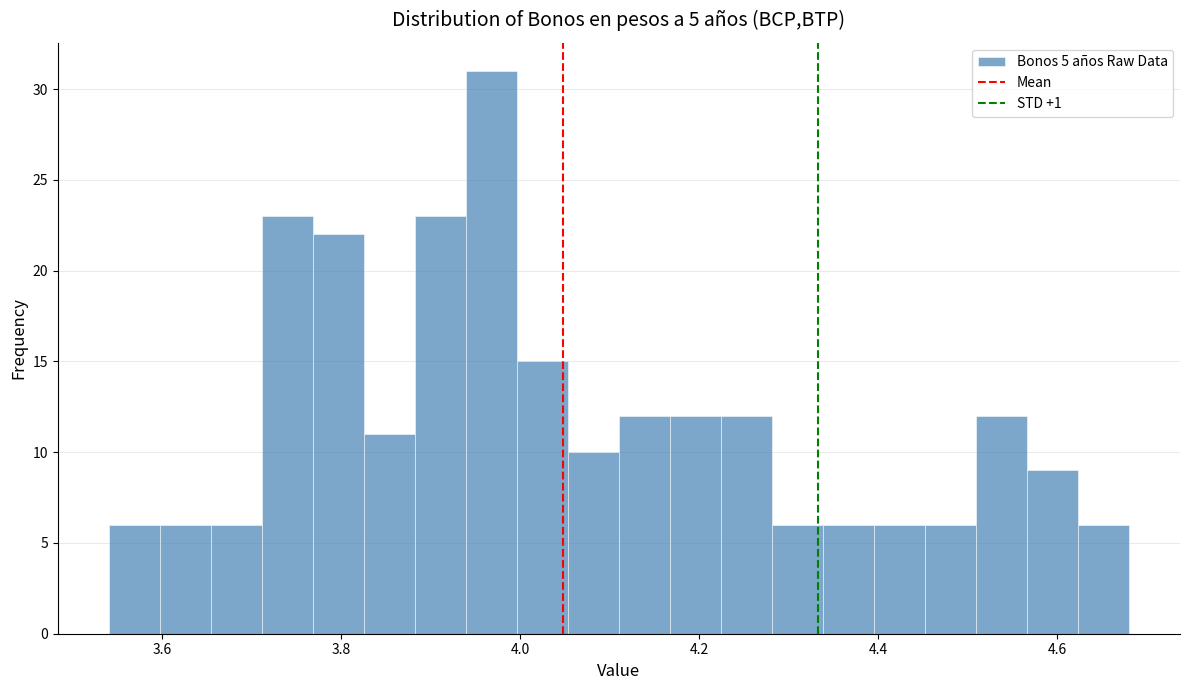

Around what value on the x-axis is the tallest bar? Give the approximate position of its centre, as read against the axis.

3.96